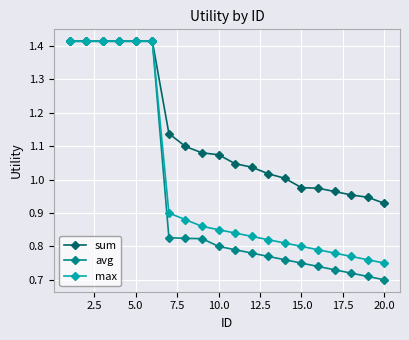

Which series has the largest total across all categories?

sum